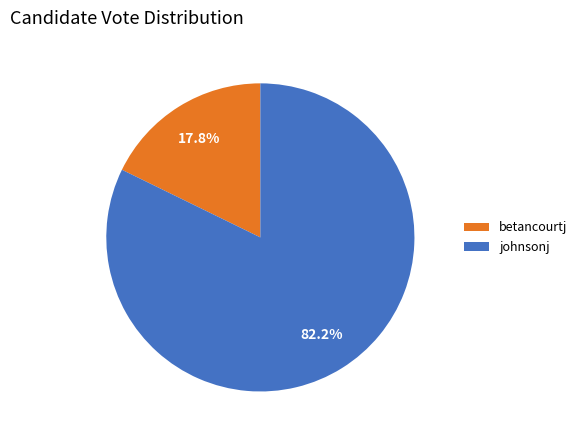

True or false: betancourtj accounts for 18% of the total.

True